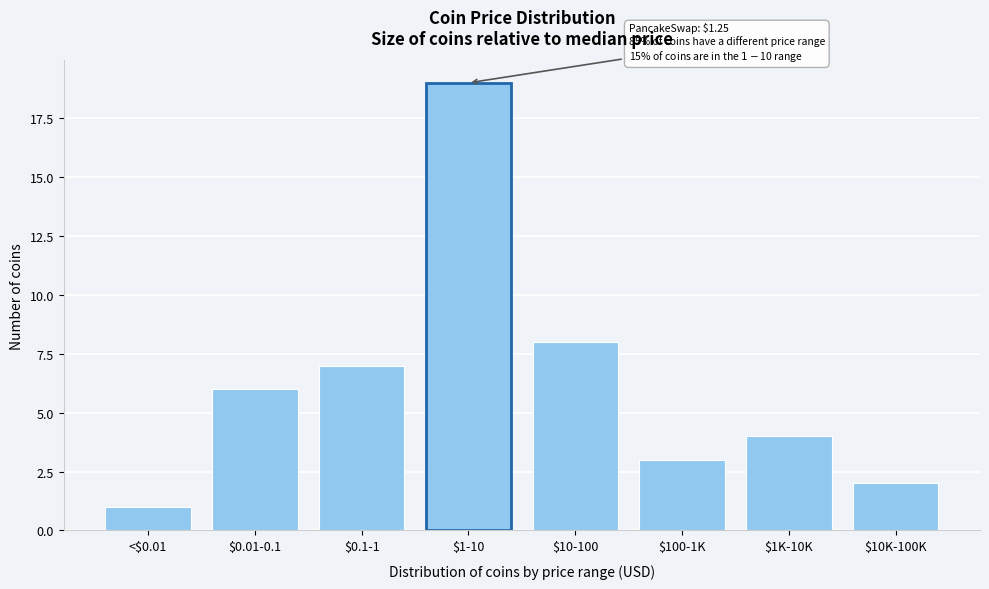

Reading right to left, transcribe all the data shown in this chart.

2	4	3	8	19	7	6	1